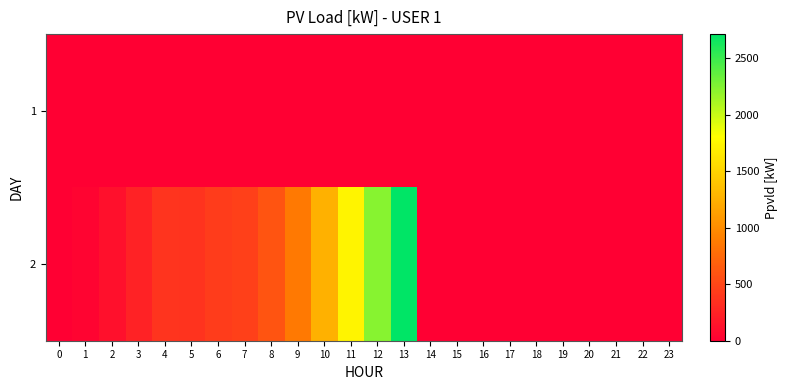

Reading right to left, list all the values displayed in this chart.

1: 23=0	22=0	21=0	20=0	19=0	18=0	17=0	16=0	15=0	14=0	13=0	12=0	11=0	10=0	9=0	8=0	7=0	6=0	5=0	4=0	3=0	2=0	1=0	0=0
2: 23=0	22=0	21=0	20=0	19=0	18=0	17=0	16=0	15=0	14=0	13=2715	12=2236	11=1736	10=1254	9=868	8=594	7=458	6=430	5=365	4=372	3=253	2=117	1=40	0=0